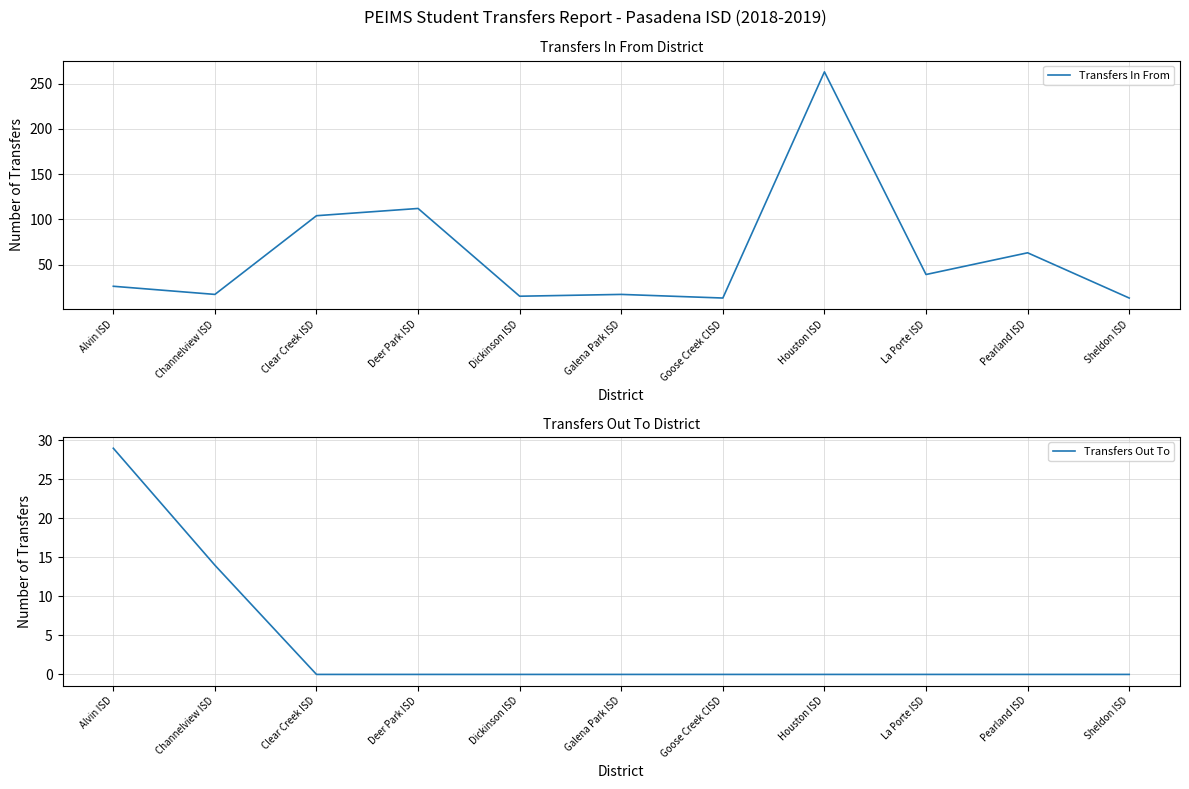

Between Channelview ISD and Goose Creek CISD, which series saw the biggest shift?

Transfers Out To